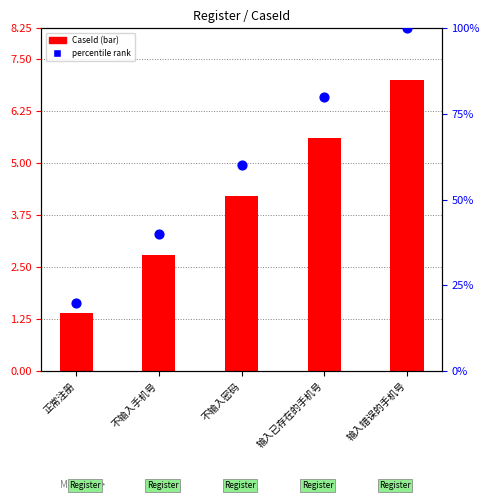

At how many categories does at least one series exceed 93?

1